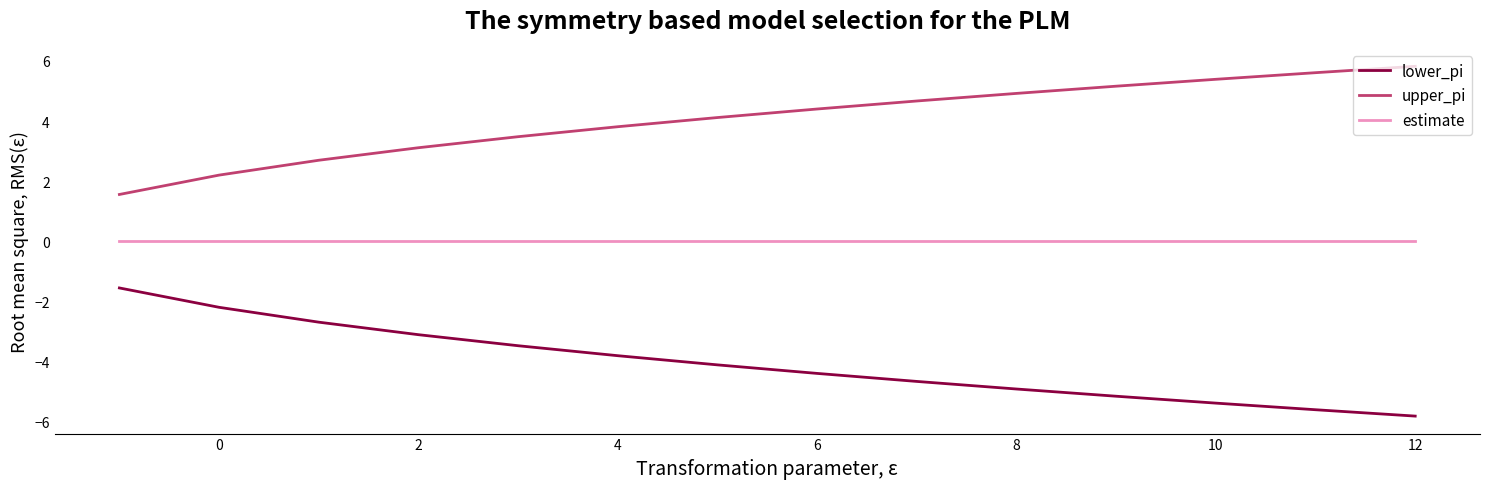

How many lines are shown in the chart?

3